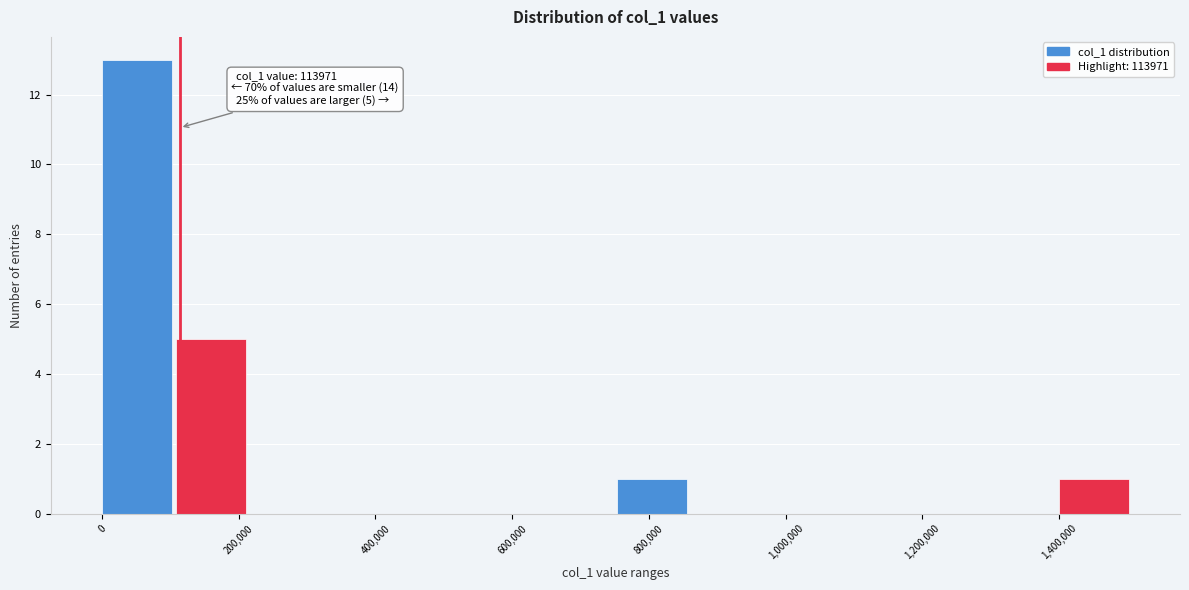

Which range on the x-axis has the tallest bar?

0 to 100000